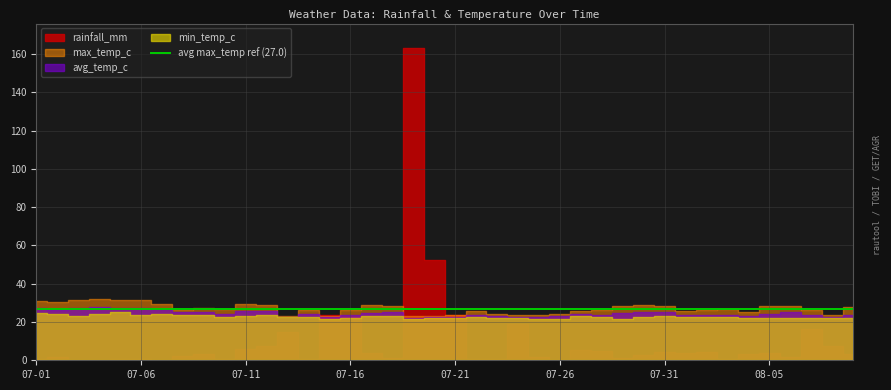

What is the spread (max minus min) of values at 07-08?

24.1